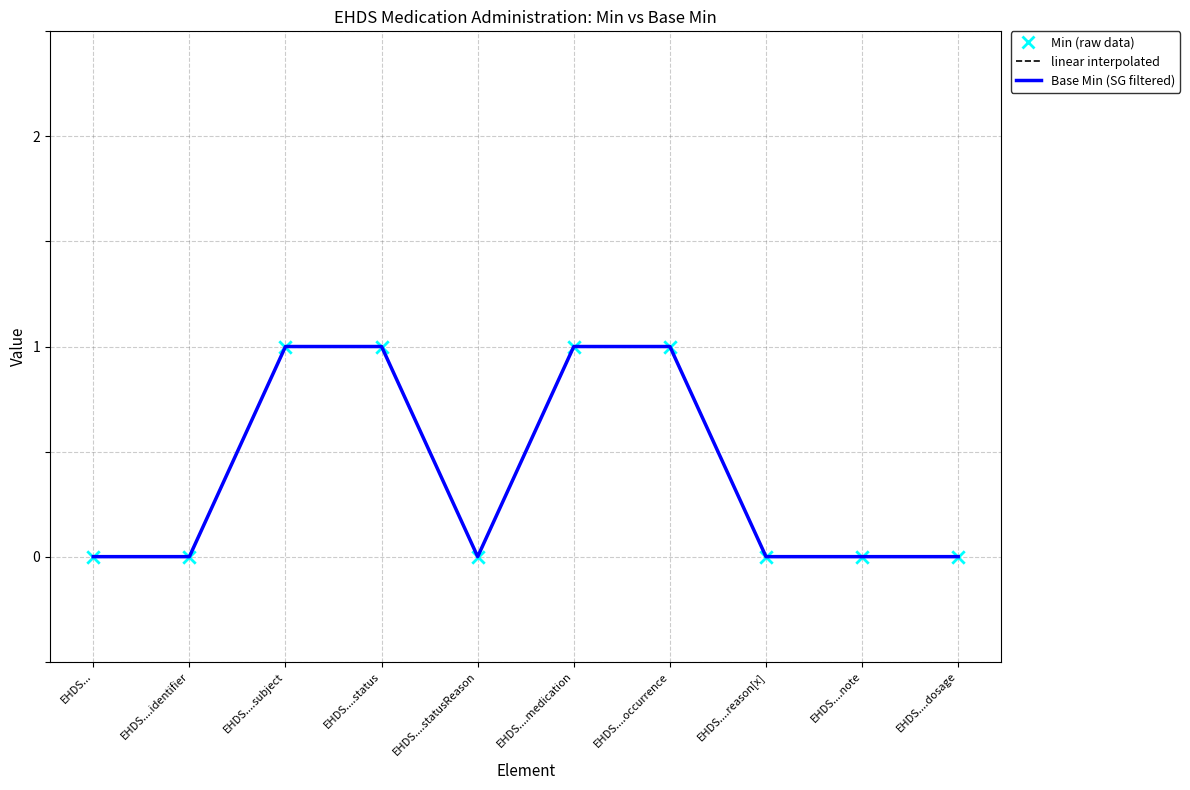

What position from the right is EHDS....medication?

5